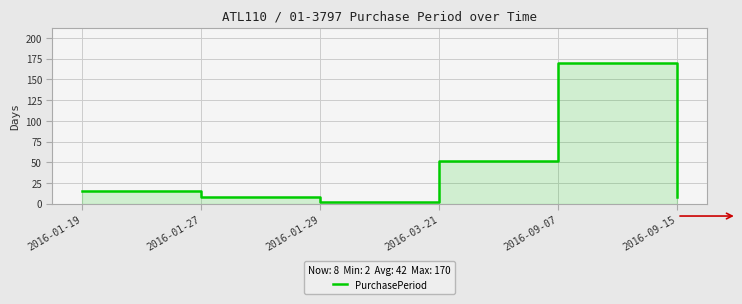

What is the label of the 3rd point from the right?

2016-03-21